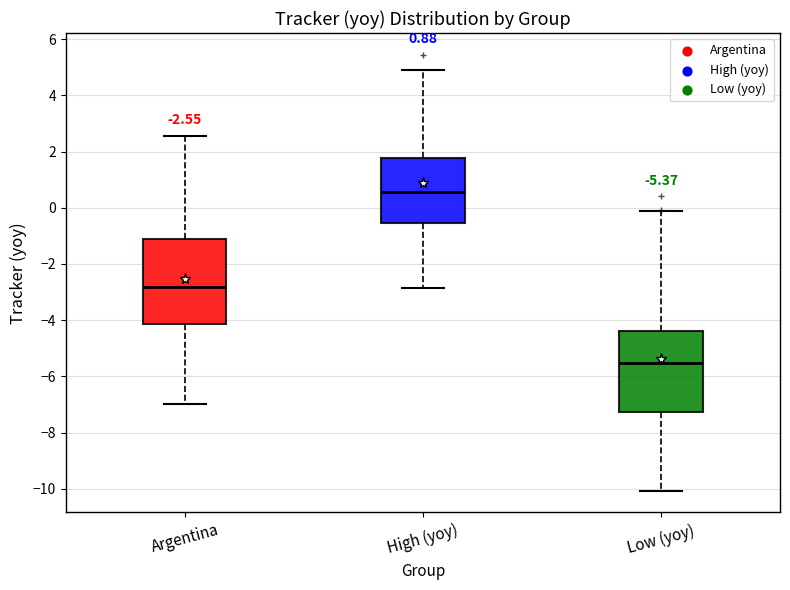

Which box has the lowest median line?

Low (yoy)